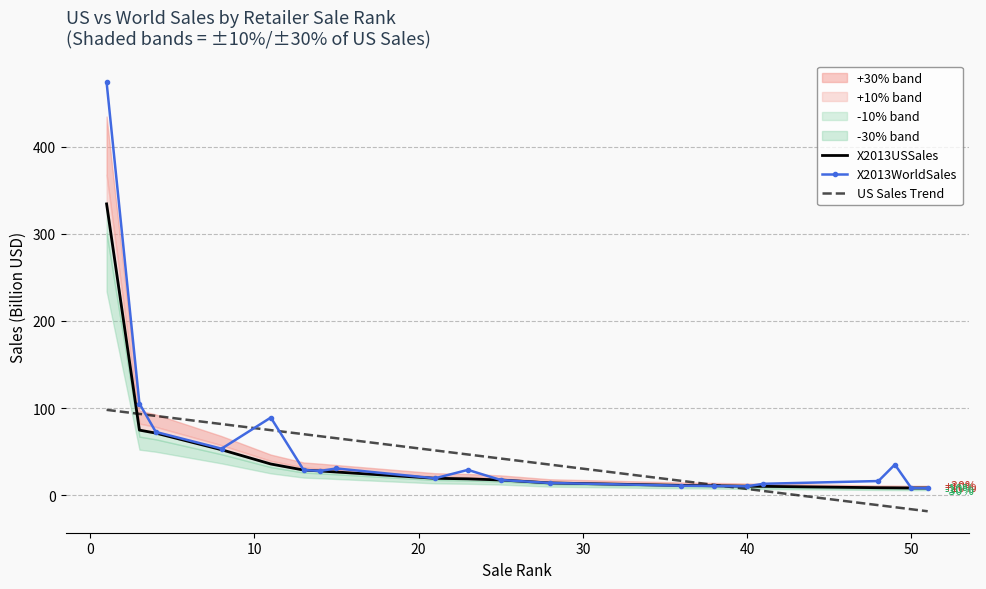

How many intersections are there between X2013WorldSales and X2013USSales?

2